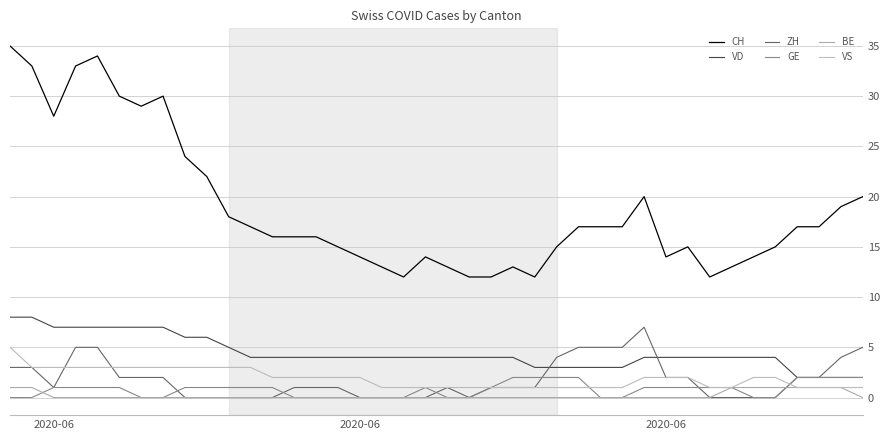

What is the greatest value displayed?

35